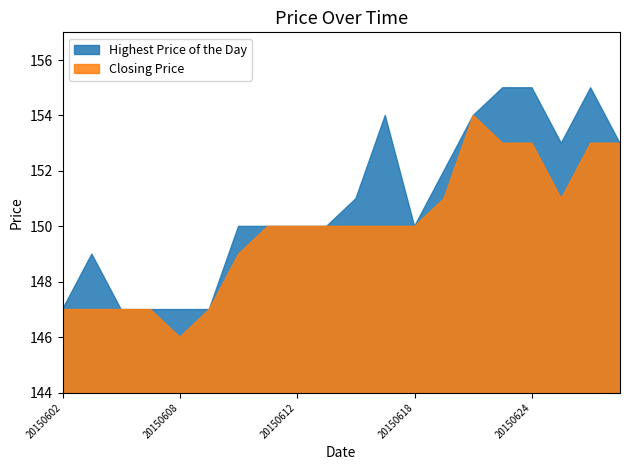

At 20150610, list the series in order from largest to smallest.

Highest Price of the Day, Closing Price